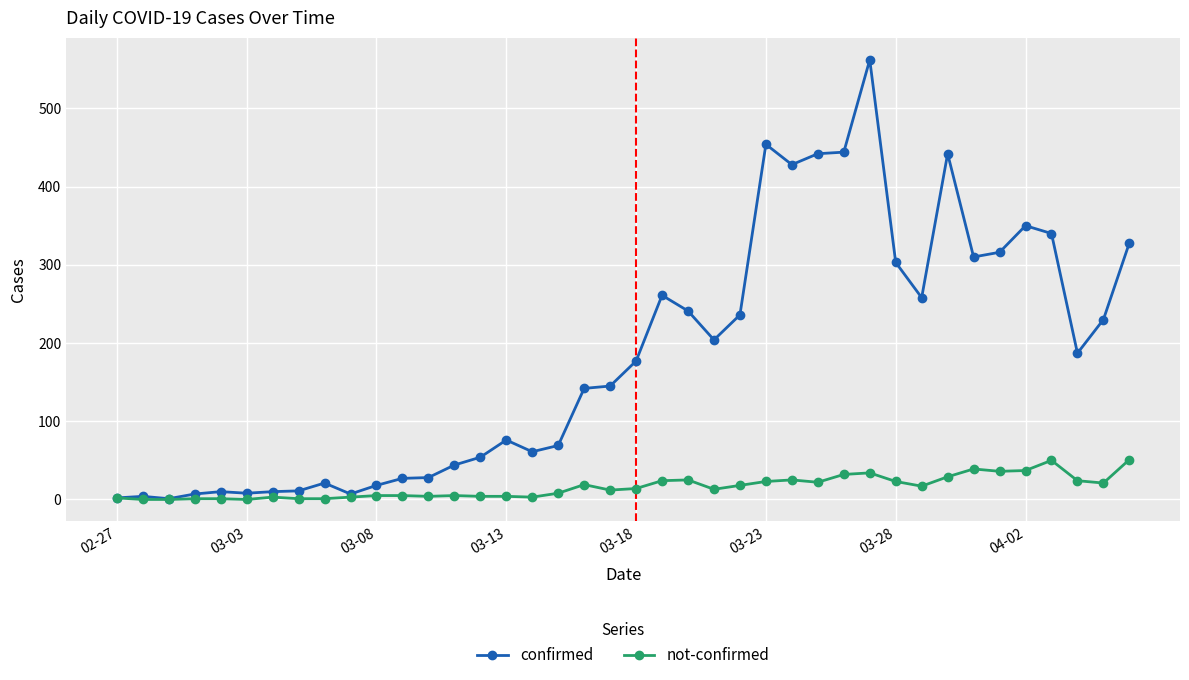

Which series has the largest total across all categories?

confirmed